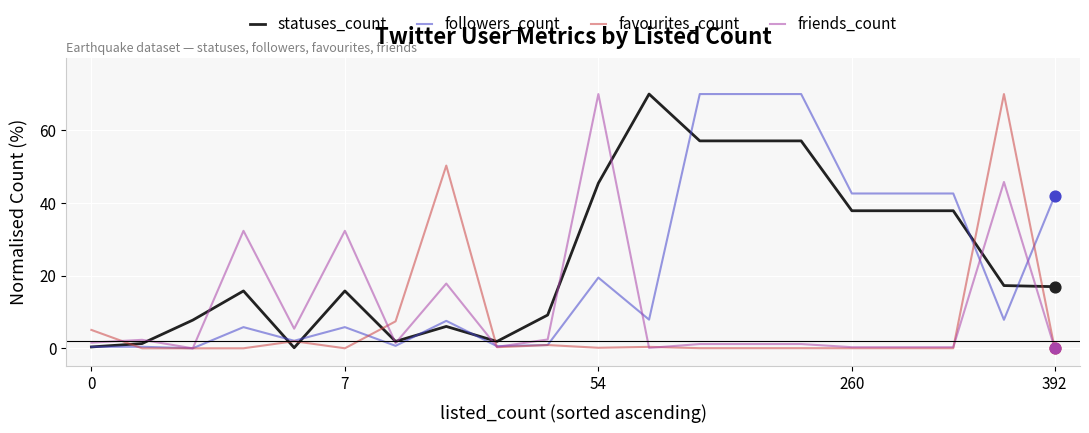

What are all the series names shown in the legend?

statuses_count, followers_count, favourites_count, friends_count